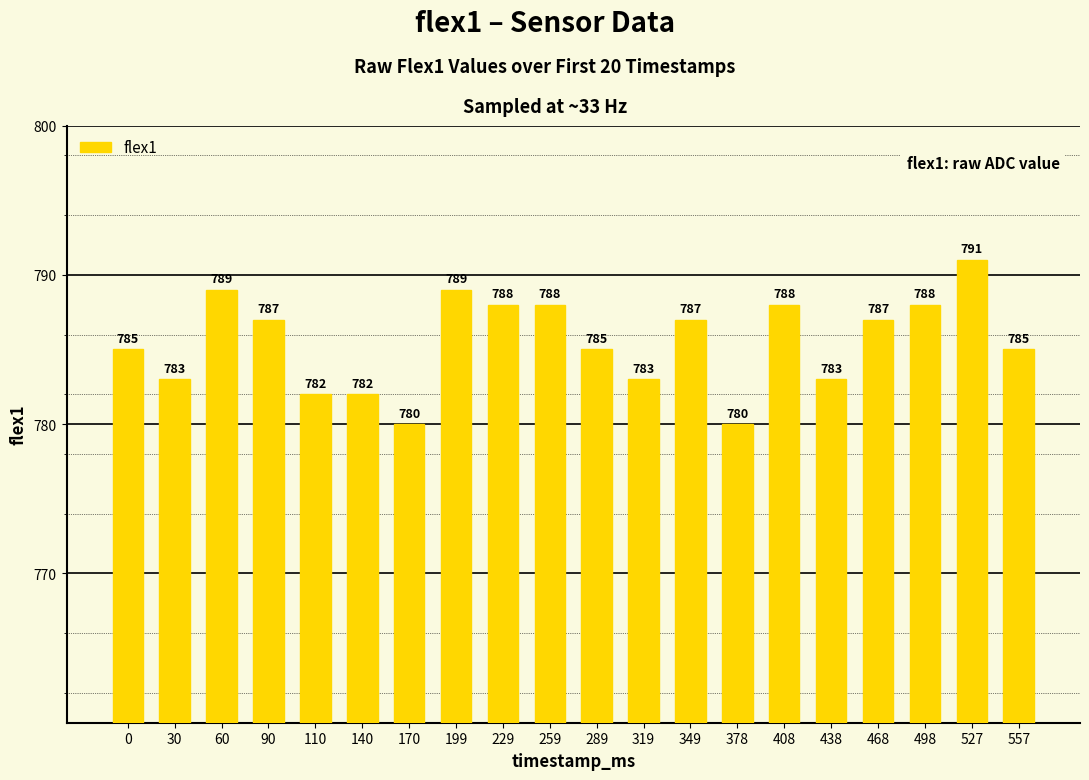

True or false: the data shows 783 at 438.

True